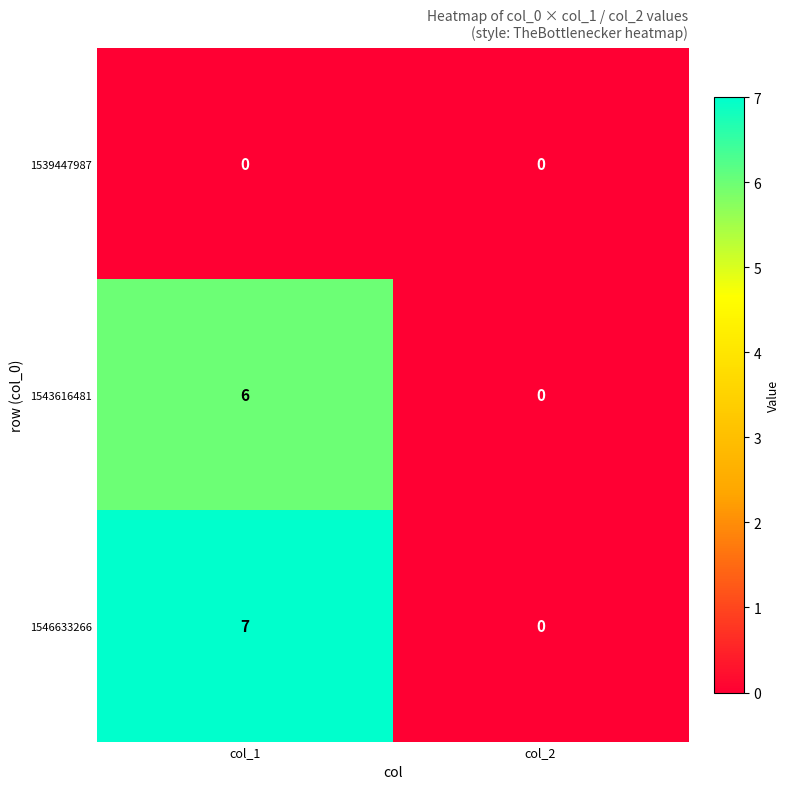

Reading left to right, what are all the values shown in this chart?

1539447987: col_1=0	col_2=0
1543616481: col_1=6	col_2=0
1546633266: col_1=7	col_2=0